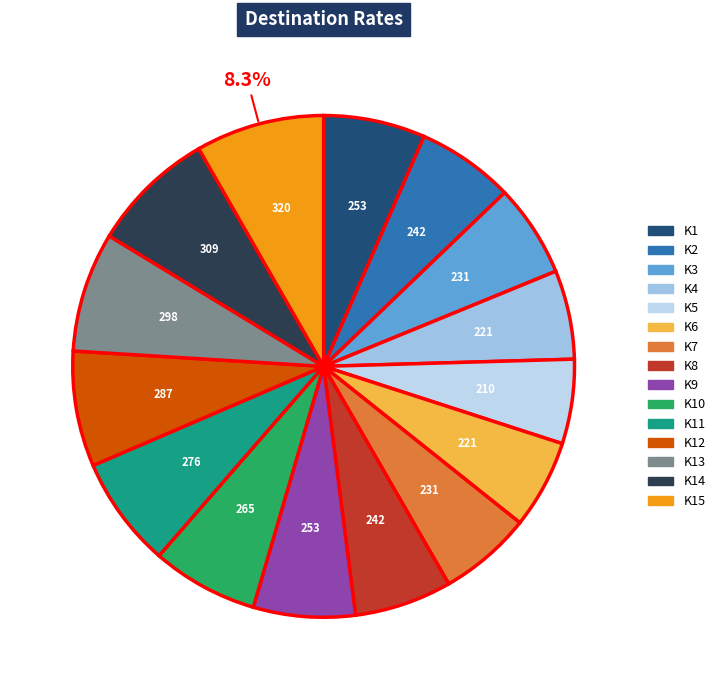

Which slice is the smallest?

K5